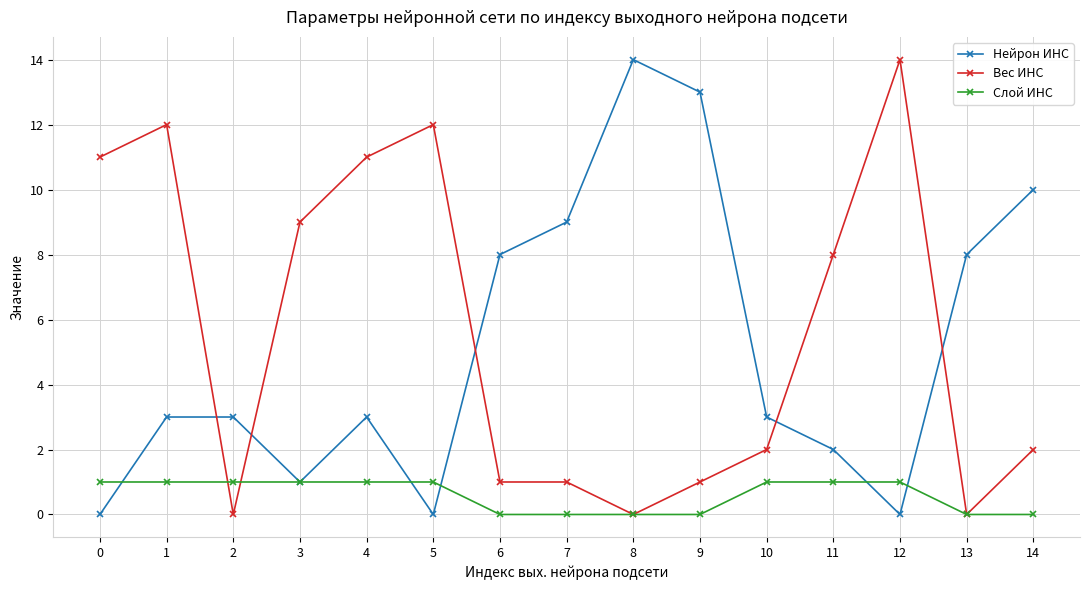

Reading right to left, transcribe all the data shown in this chart.

Нейрон ИНС: 14=10	13=8	12=0	11=2	10=3	9=13	8=14	7=9	6=8	5=0	4=3	3=1	2=3	1=3	0=0
Вес ИНС: 14=2	13=0	12=14	11=8	10=2	9=1	8=0	7=1	6=1	5=12	4=11	3=9	2=0	1=12	0=11
Слой ИНС: 14=0	13=0	12=1	11=1	10=1	9=0	8=0	7=0	6=0	5=1	4=1	3=1	2=1	1=1	0=1